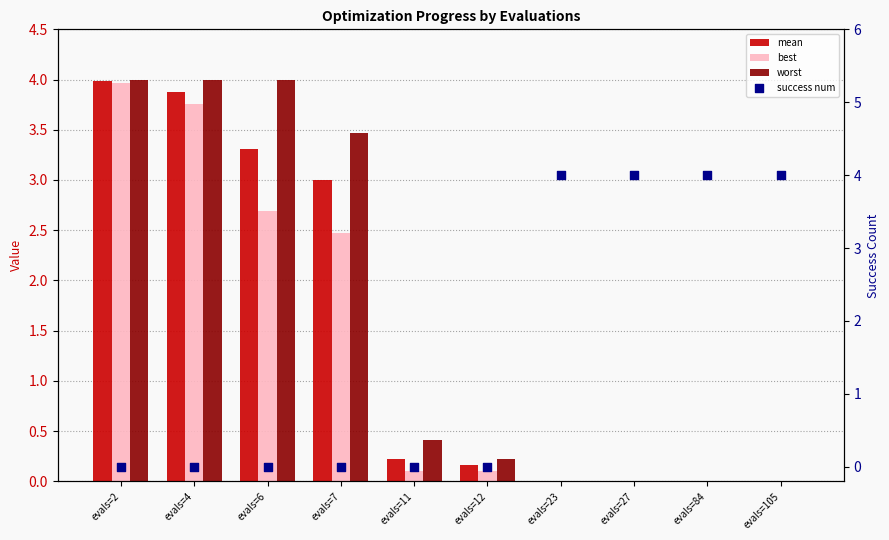

What are all the series names shown in the legend?

mean, best, worst, success num